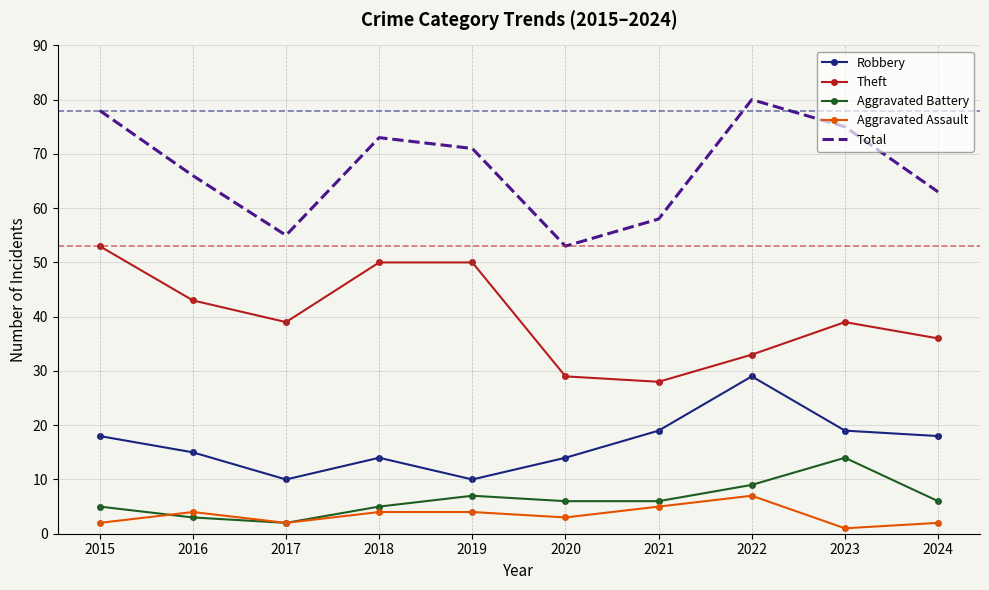

Which series has the widest spread of values?

Total